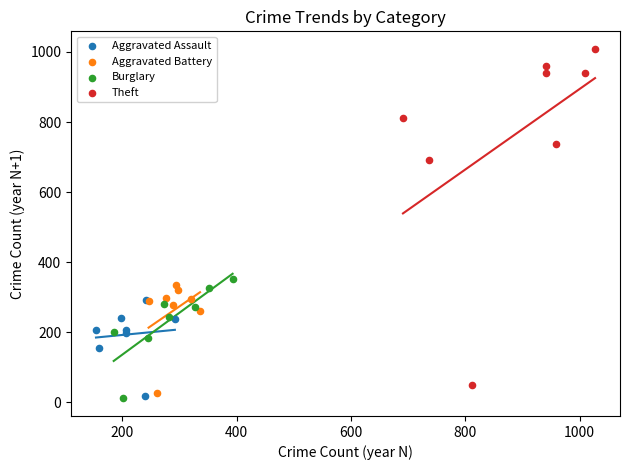

What are all the series names shown in the legend?

Aggravated Assault, Aggravated Battery, Burglary, Theft